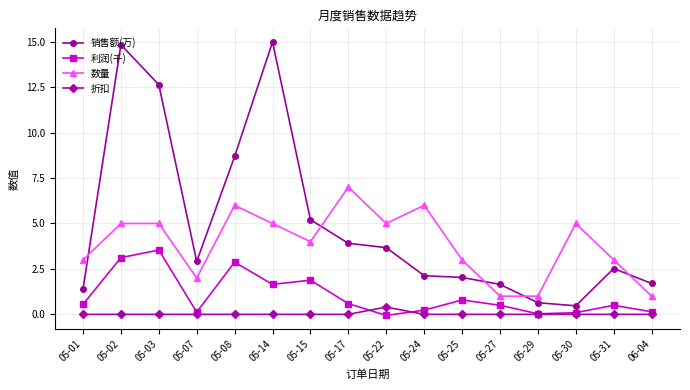

Which label corresponds to the largest value in the chart?

05-14